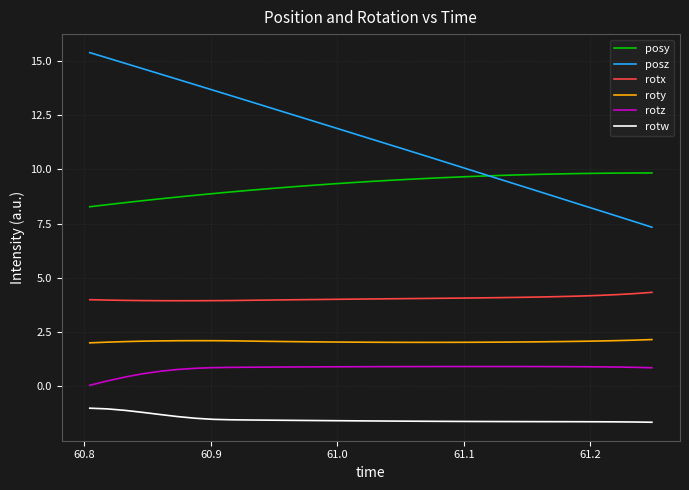

Which series has the largest total across all categories?

posz